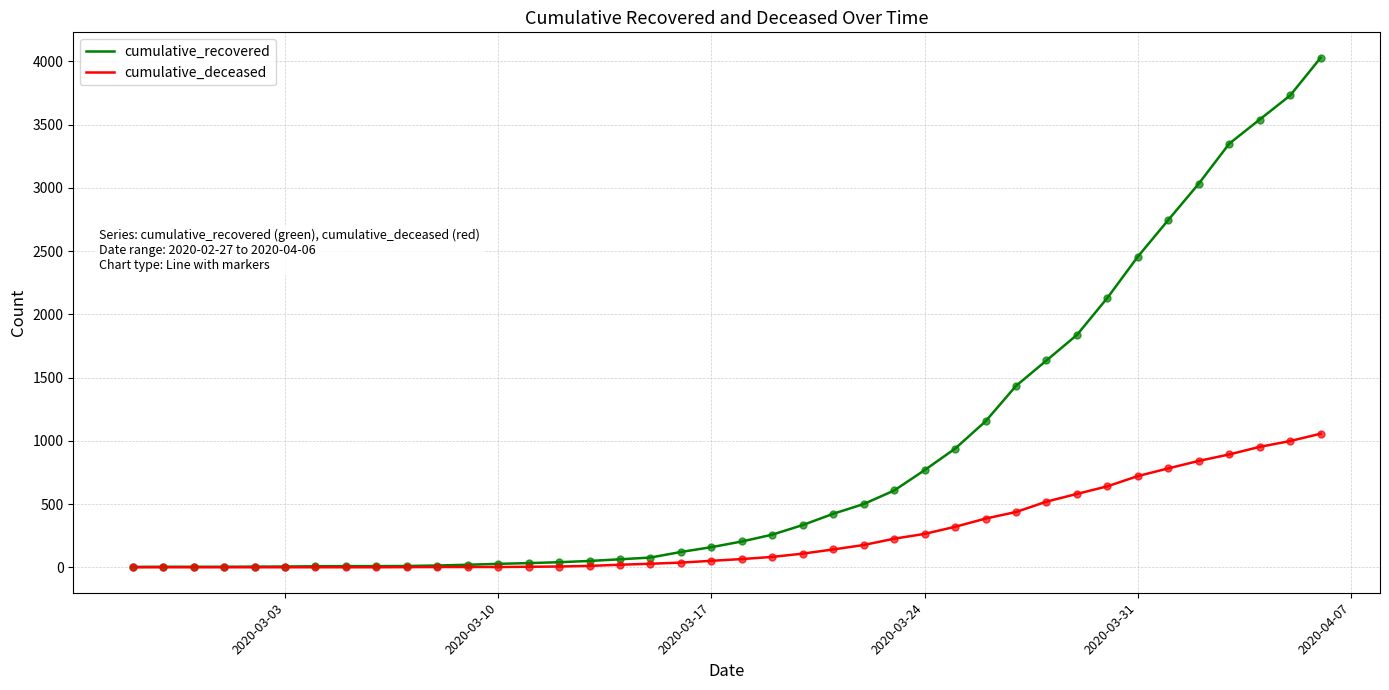

What is the greatest value displayed?

4028